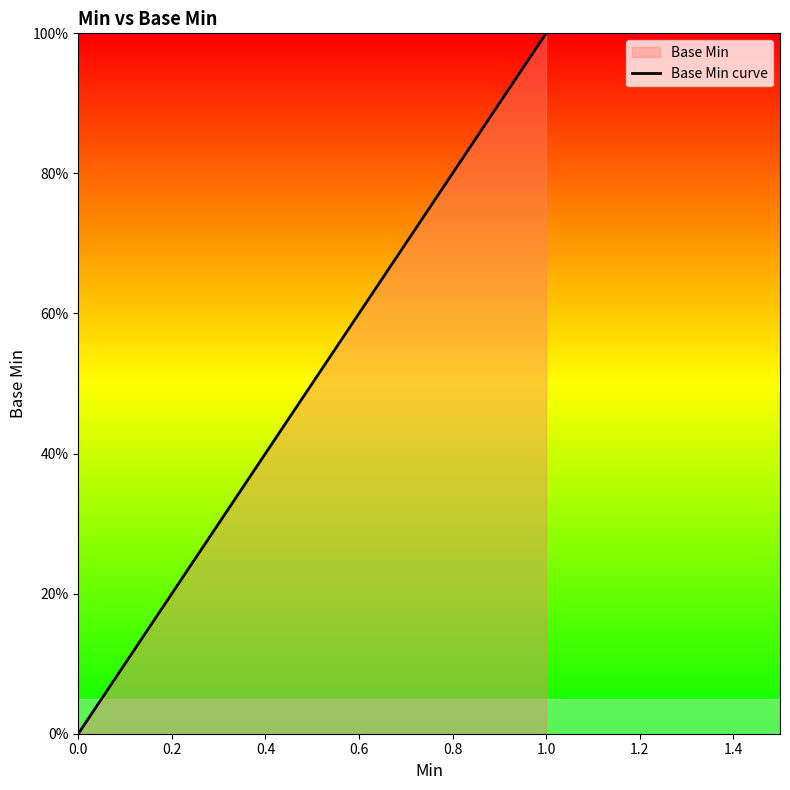

What is the difference between the maximum and minimum values?

1